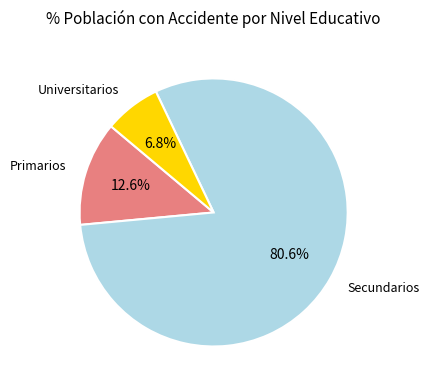

How many segments does this pie chart have?

3